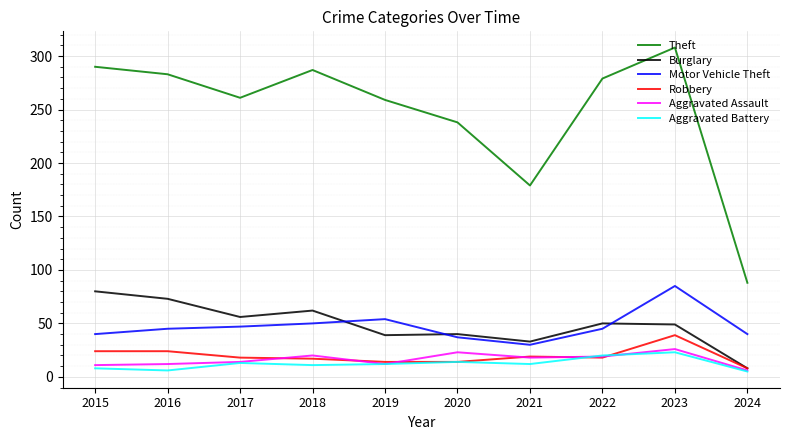

Between 2015 and 2024, which series saw the biggest shift?

Theft